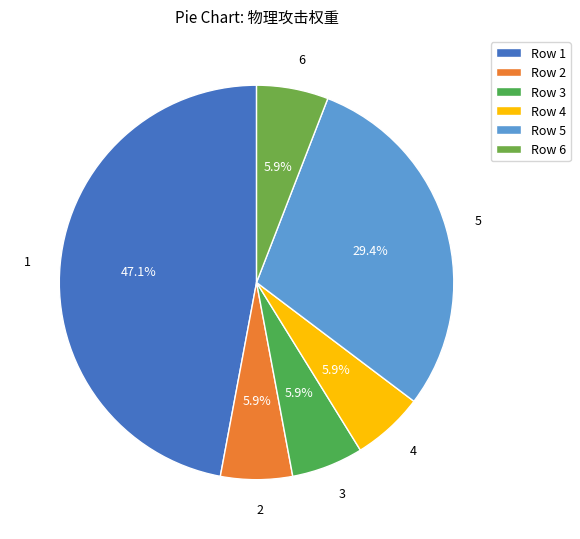

What percentage is the 5 slice, to the nearest percent?

29%